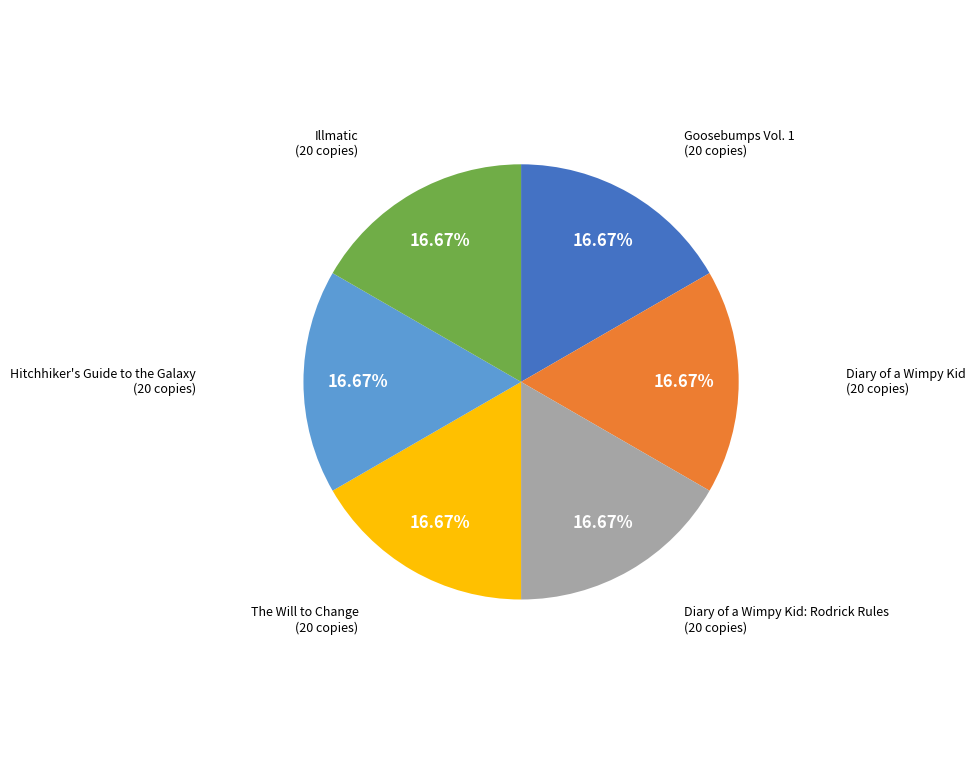

Does any single category account for the majority?

No